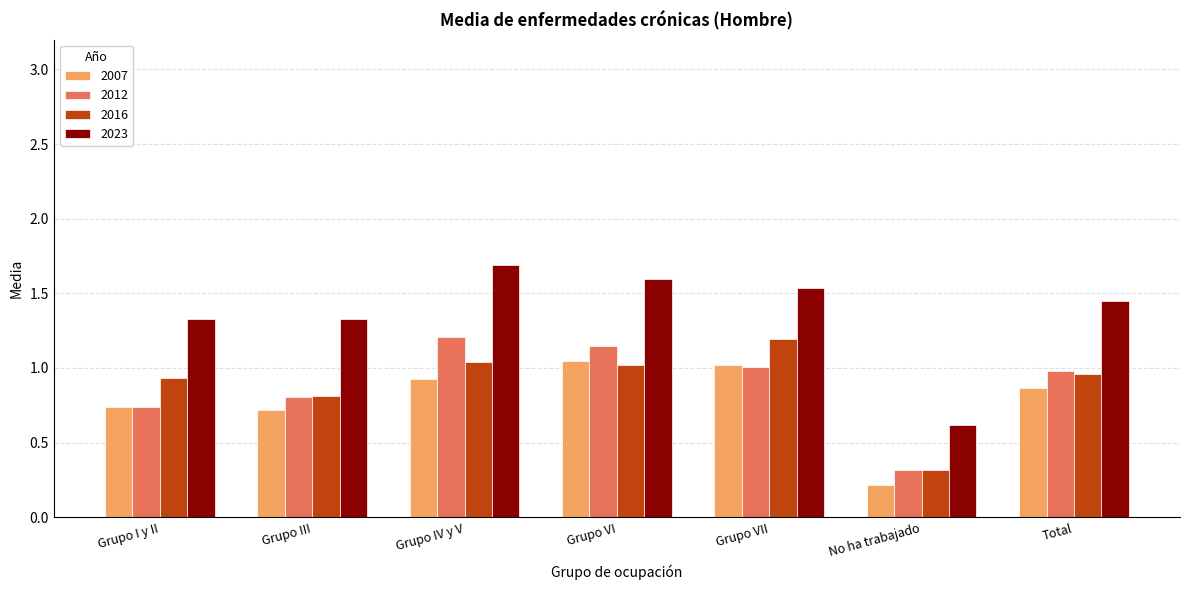

Is the value of 2007 at No ha trabajado greater than the value of 2012 at Grupo VI?

No